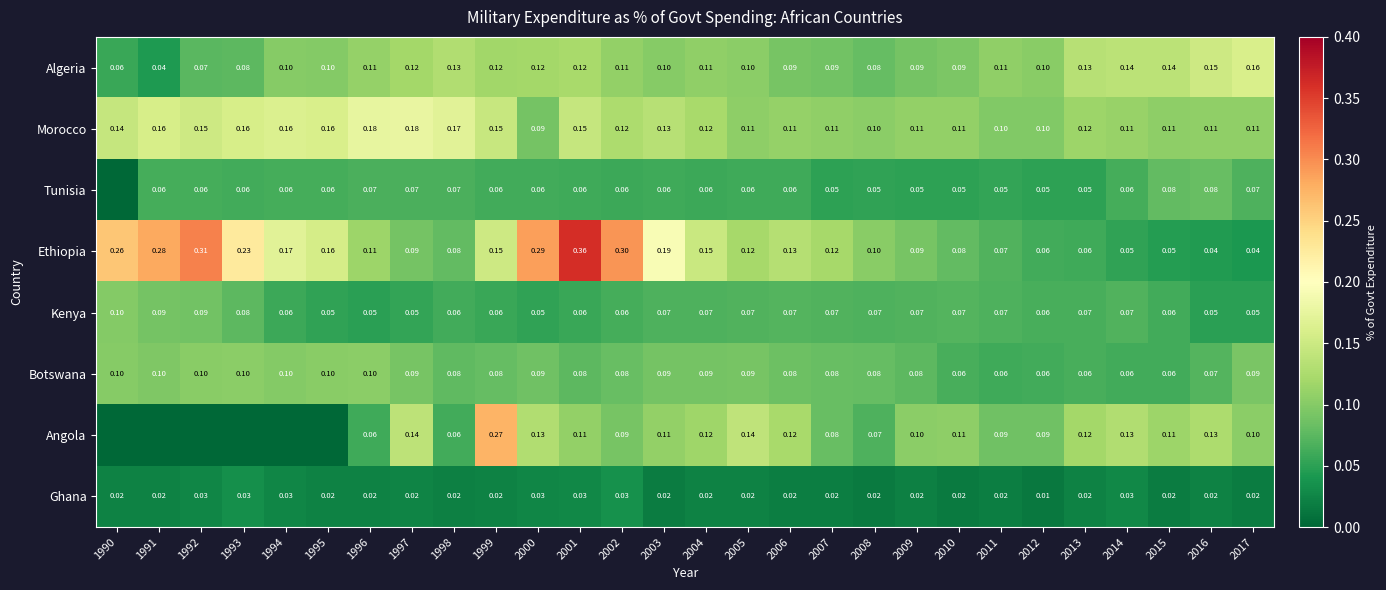

At 2005, list the series in order from smallest to largest.

Ghana, Tunisia, Kenya, Botswana, Algeria, Morocco, Ethiopia, Angola